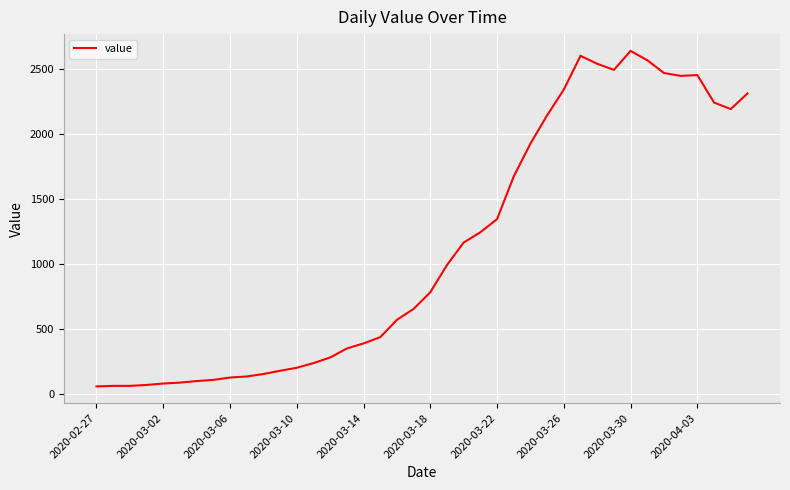

What is the smallest value displayed?

61